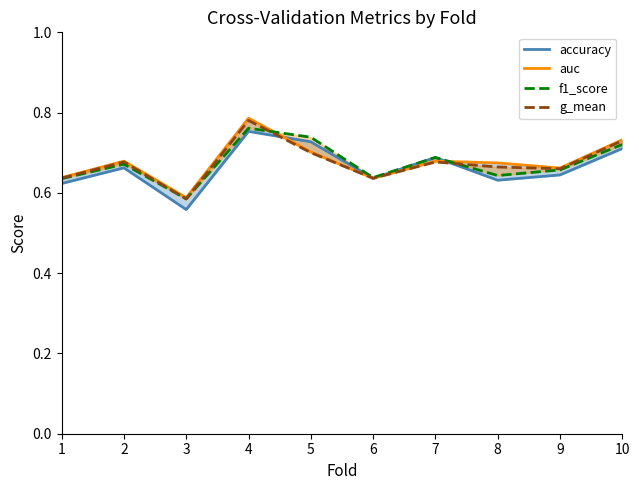

At which category does the chart reach its minimum across all series?

3